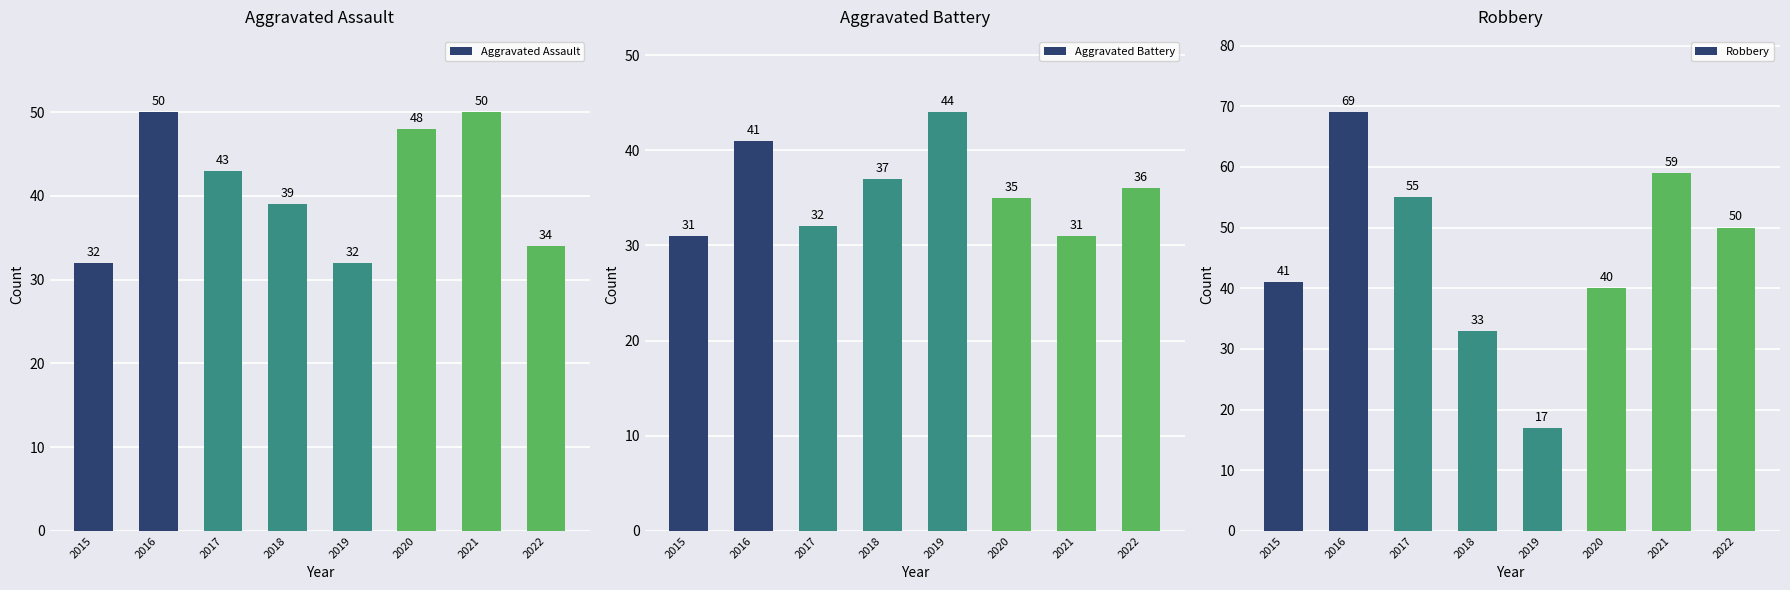

What is the spread (max minus min) of values at 2016?

28